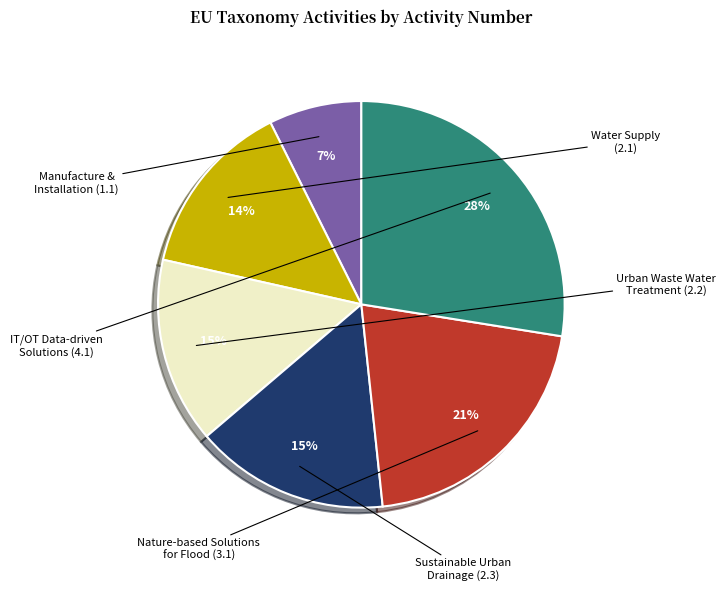

Is there a majority slice in this chart?

No